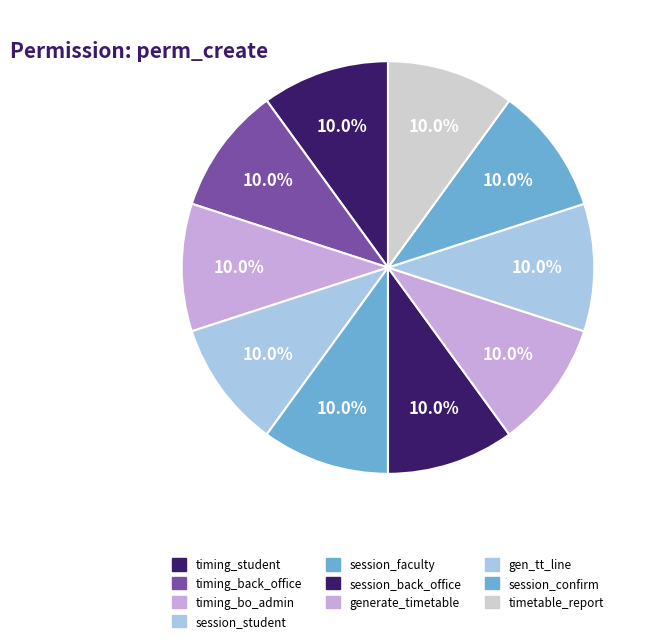

How many segments does this pie chart have?

10